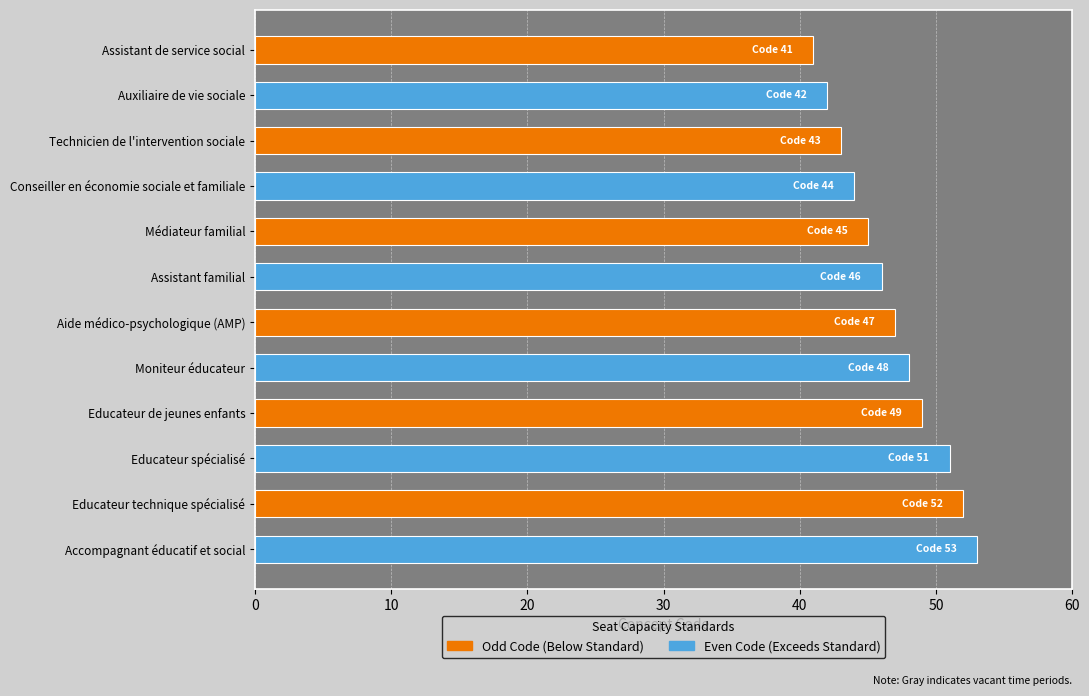

Rank the categories by Odd Code (Below Standard) value from highest to lowest.

Educateur technique spécialisé, Educateur de jeunes enfants, Aide médico-psychologique (AMP), Médiateur familial, Technicien de l'intervention sociale, Assistant de service social